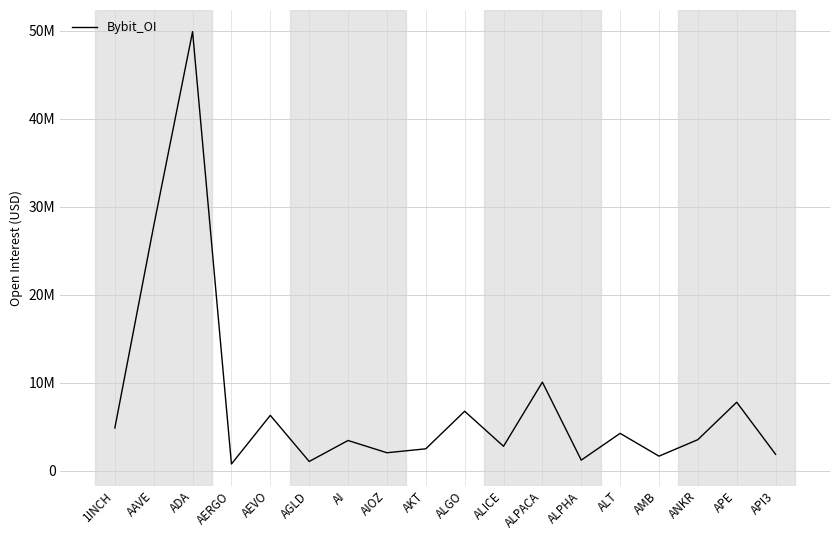

Is this an area chart (filled region under the line)?

No